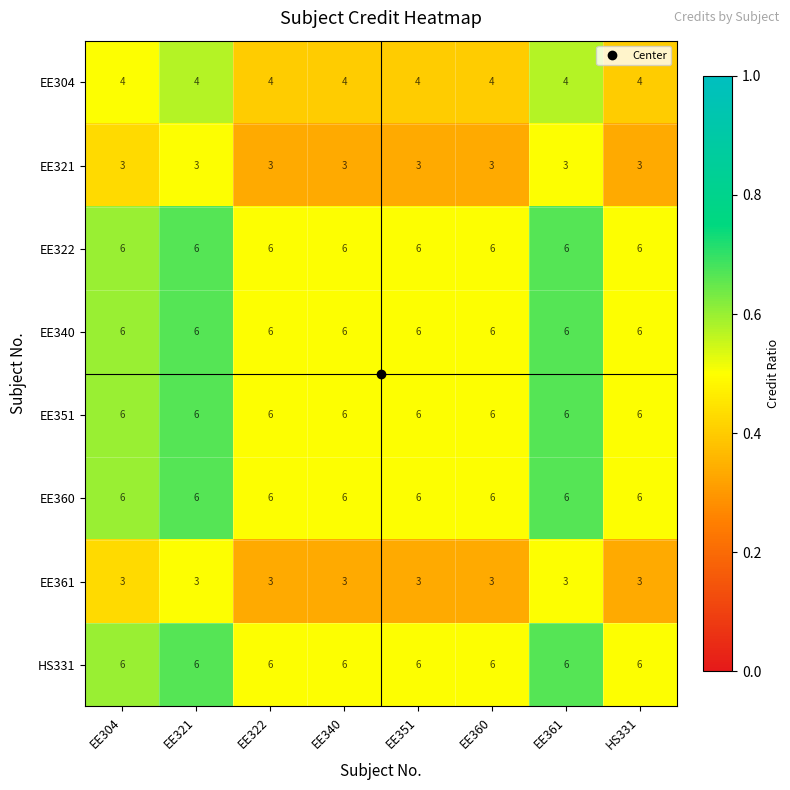

What is the average value of the EE340 series?

6